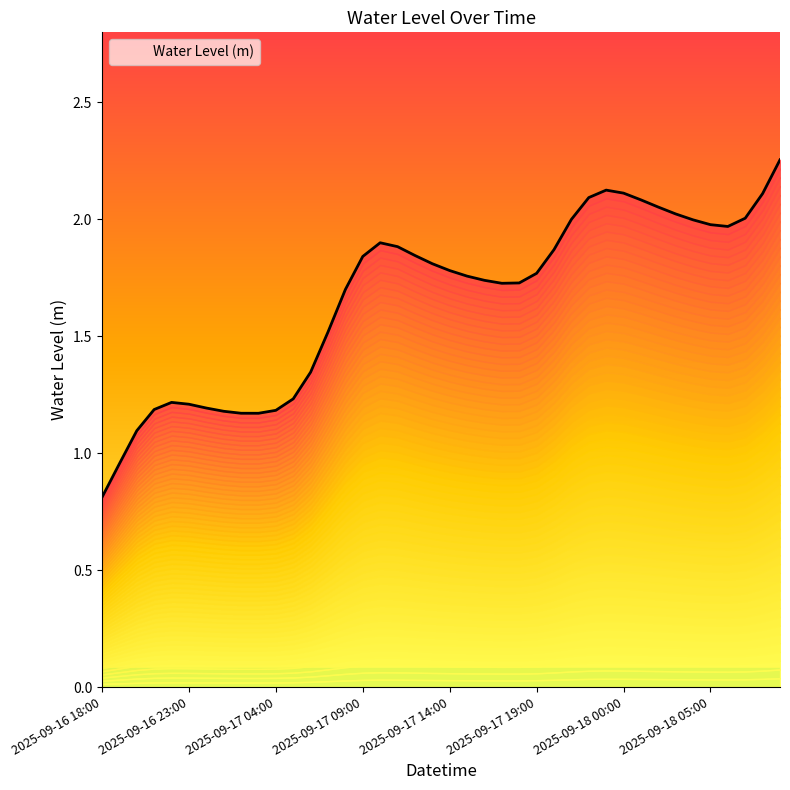

True or false: the data shows 1.9 at 2025-09-17 10:00.

True